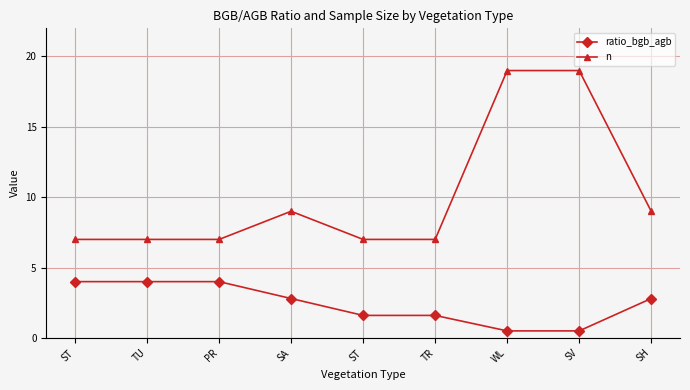

Rank the series at SA from highest to lowest value.

n, ratio_bgb_agb